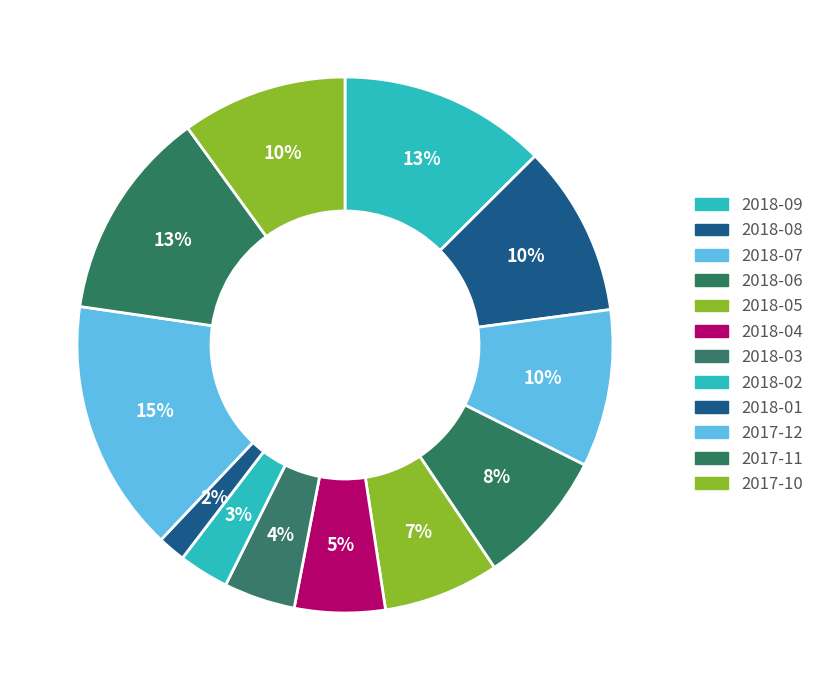

What is the ratio of the value at 2017-12 to the value at 2018-06?

1.9